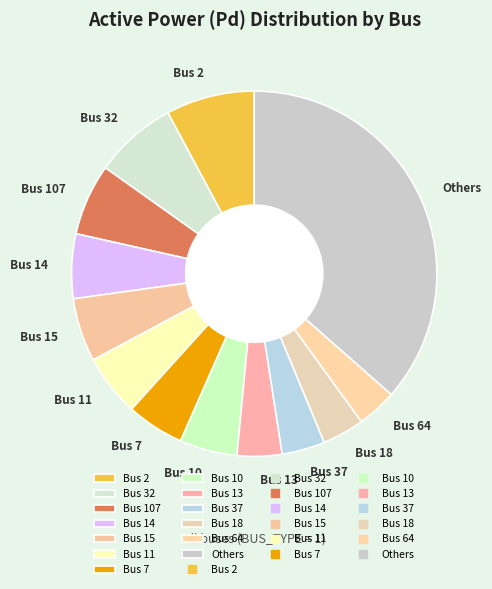

Count the number of slices in the pie.

13